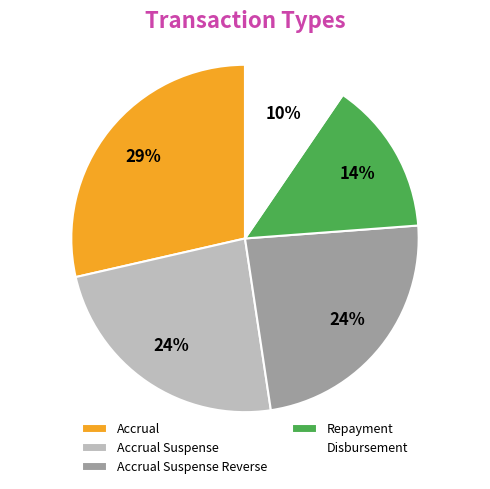

To the nearest percent, what is the difference between the largest and smallest slice percentages?

19%